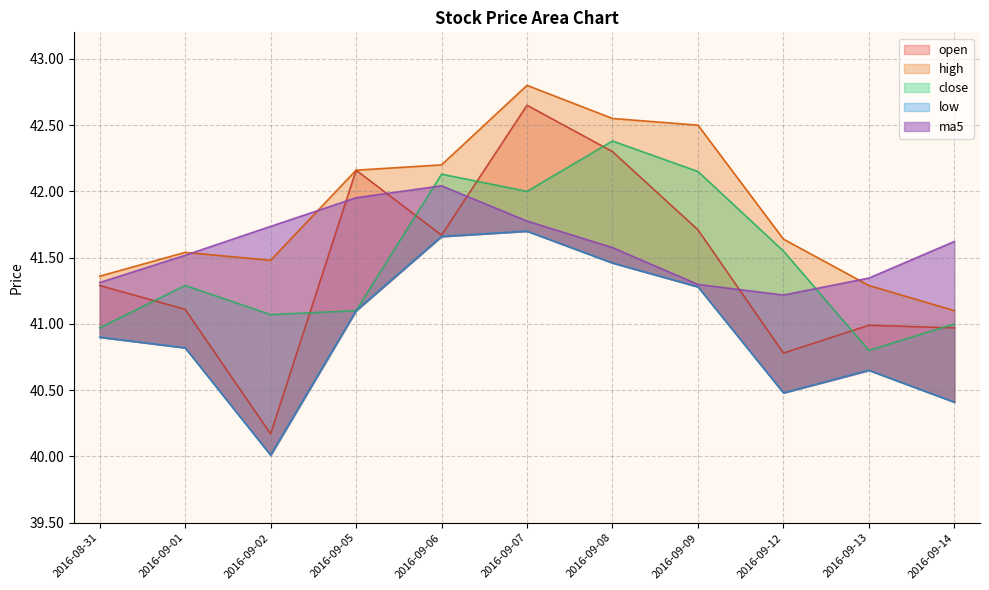

What is the total value across all series at 2016-09-05?

208.5